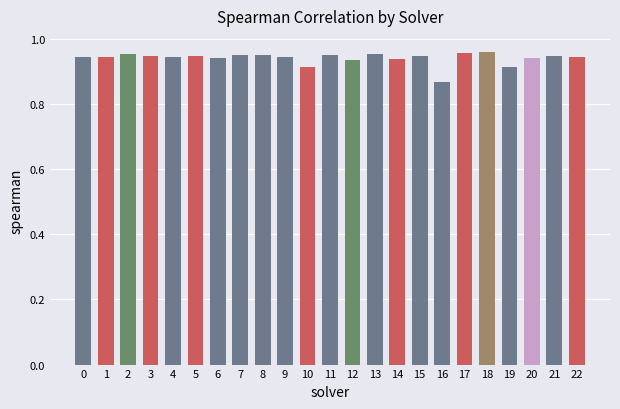

Reading left to right, transcribe all the data shown in this chart.

0=0.9	1=0.9	2=1.0	3=0.9	4=0.9	5=0.9	6=0.9	7=1.0	8=1.0	9=0.9	10=0.9	11=1.0	12=0.9	13=1.0	14=0.9	15=0.9	16=0.9	17=1.0	18=1.0	19=0.9	20=0.9	21=0.9	22=0.9